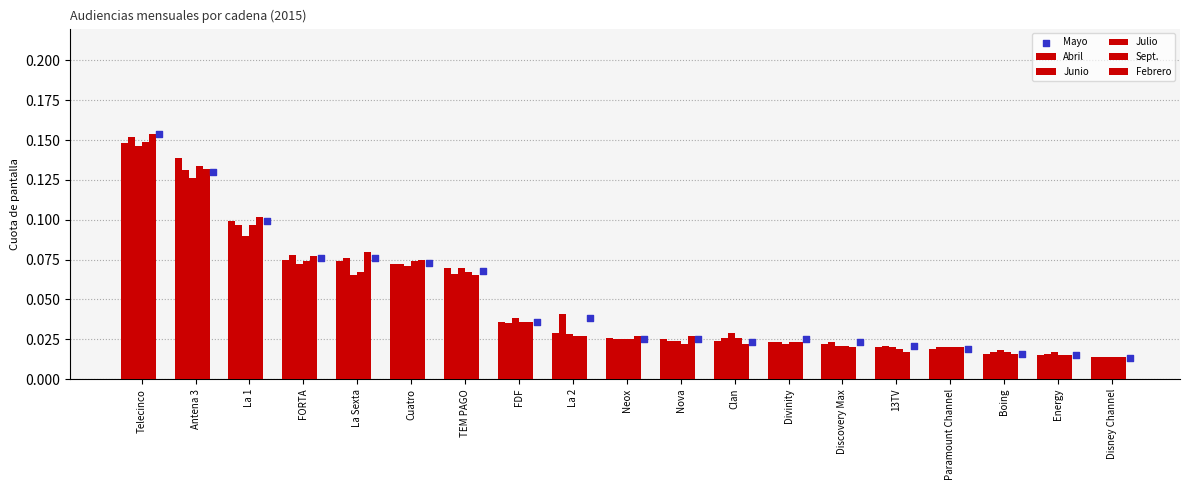

At which category is the sum across all series the highest?

Telecinco